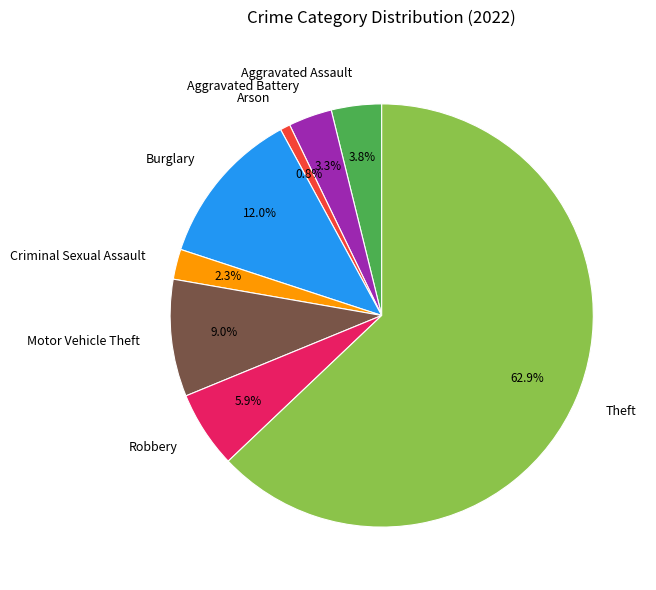

Does any single category account for the majority?

Yes